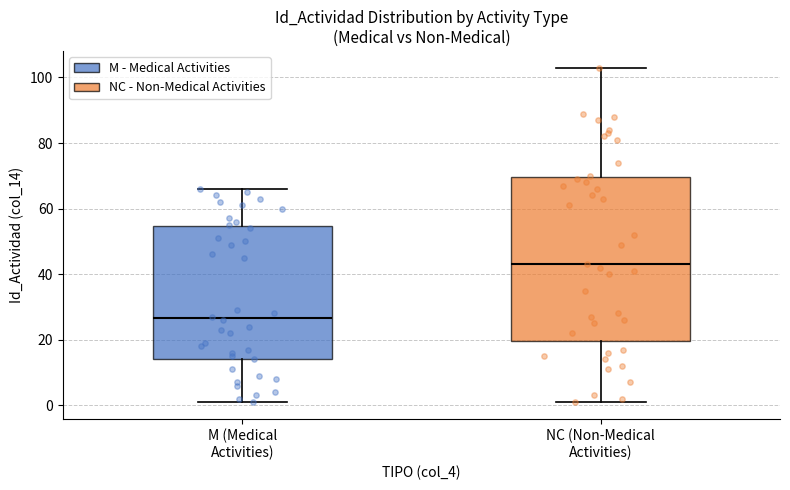

Where is the lower edge of the box for M (Medical Activities) on the y-axis? The values are not printed on the chart, so give them approximately, as read against the axis.

14